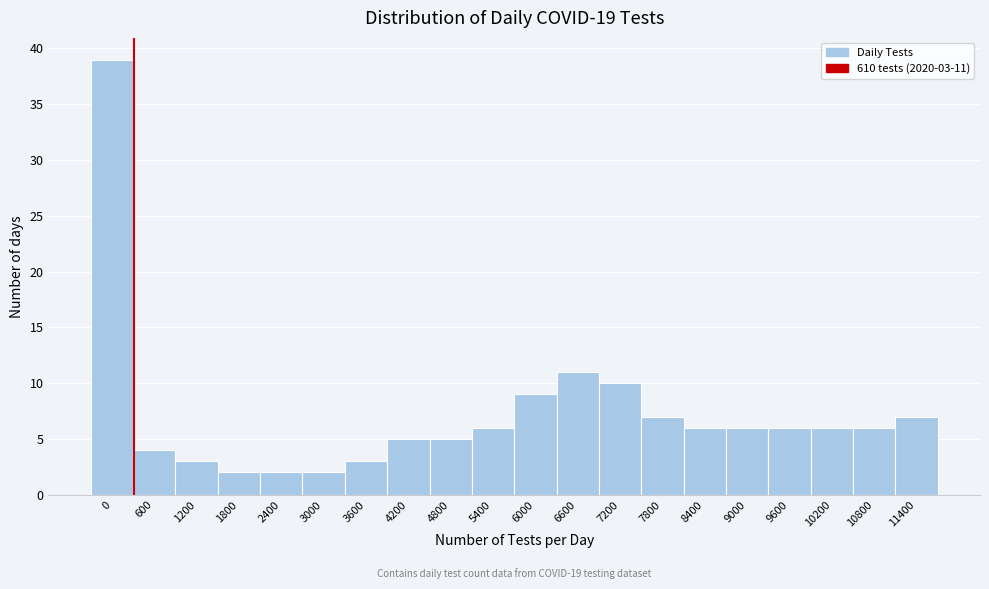

Reading right to left, list all the values displayed in this chart.

7	6	6	6	6	6	7	10	11	9	6	5	5	3	2	2	2	3	4	39